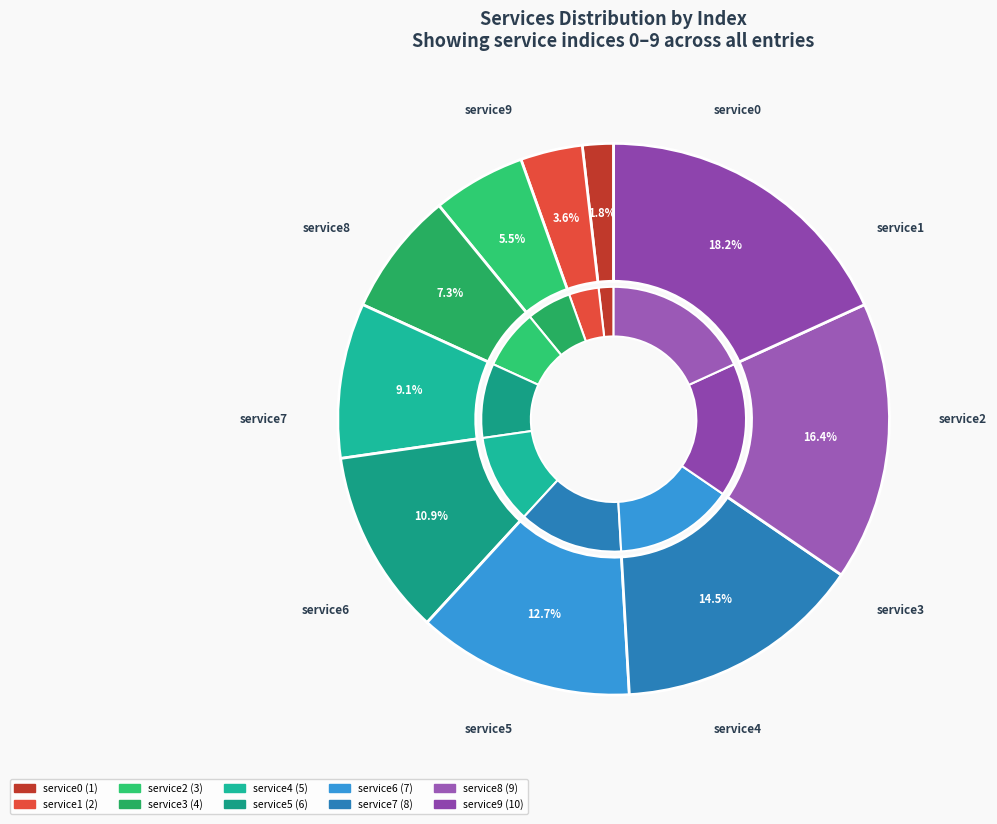

Do service7 and service2 together represent more than half of the pie?

No